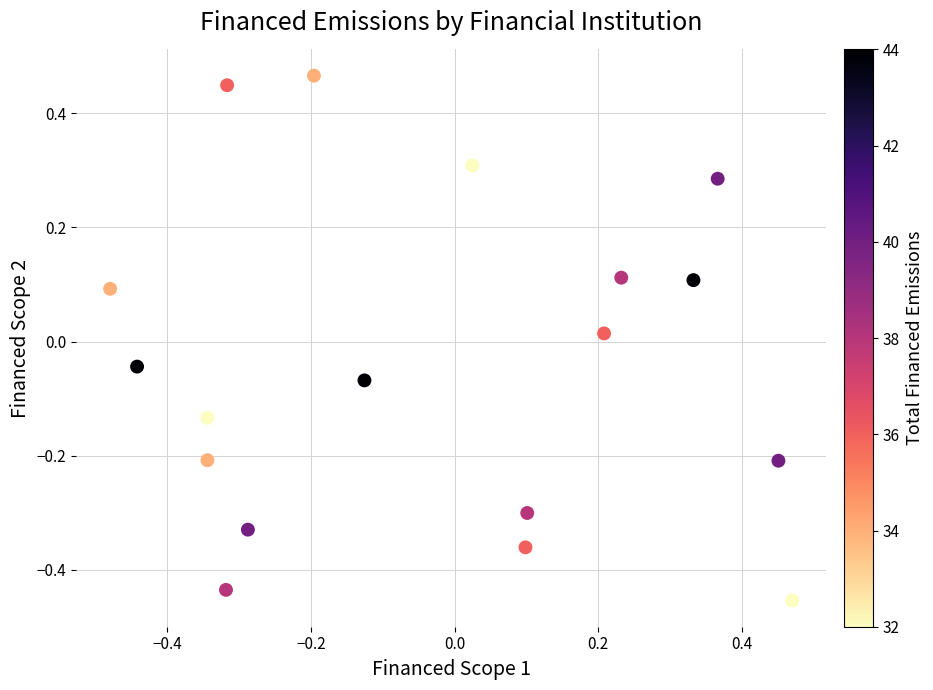

What is the range of X values (max minus min)?

0.9